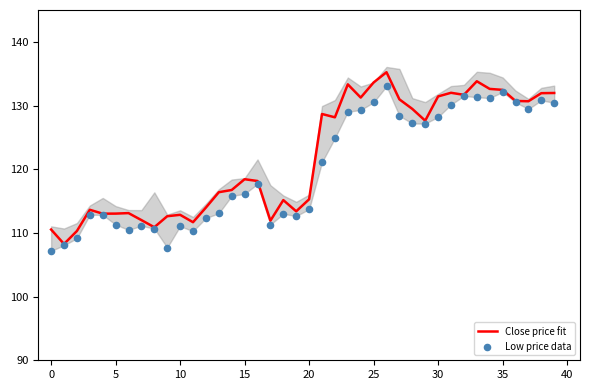

At how many categories does at least one series exceed 115?

25